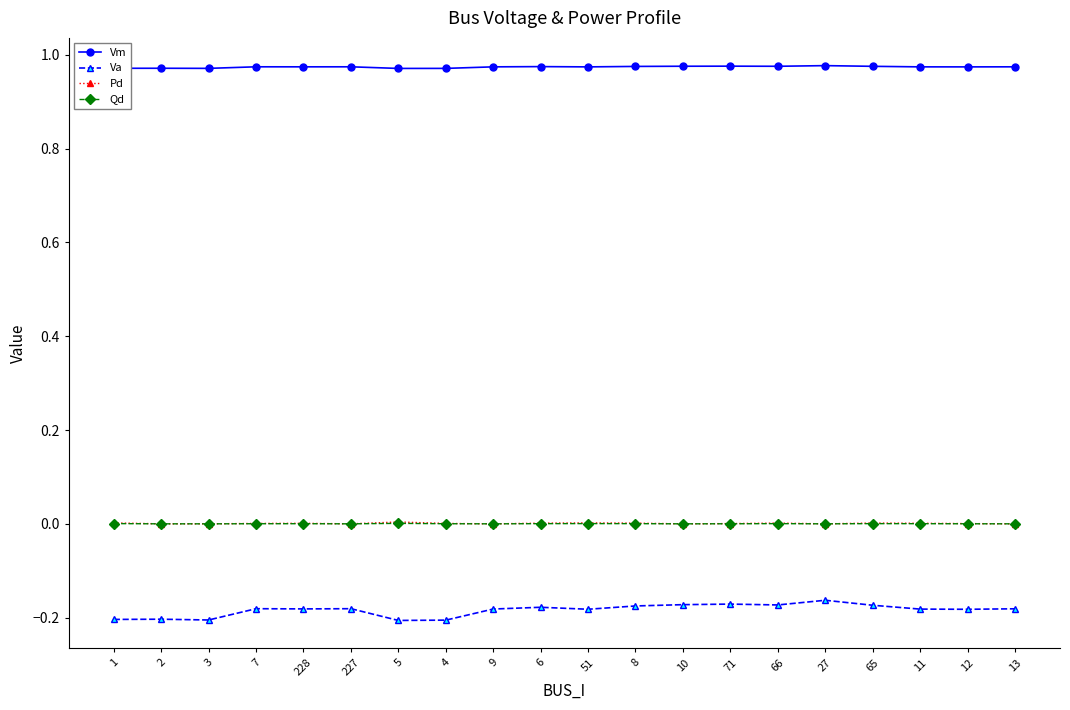

Which series has the largest range (max minus min)?

Va